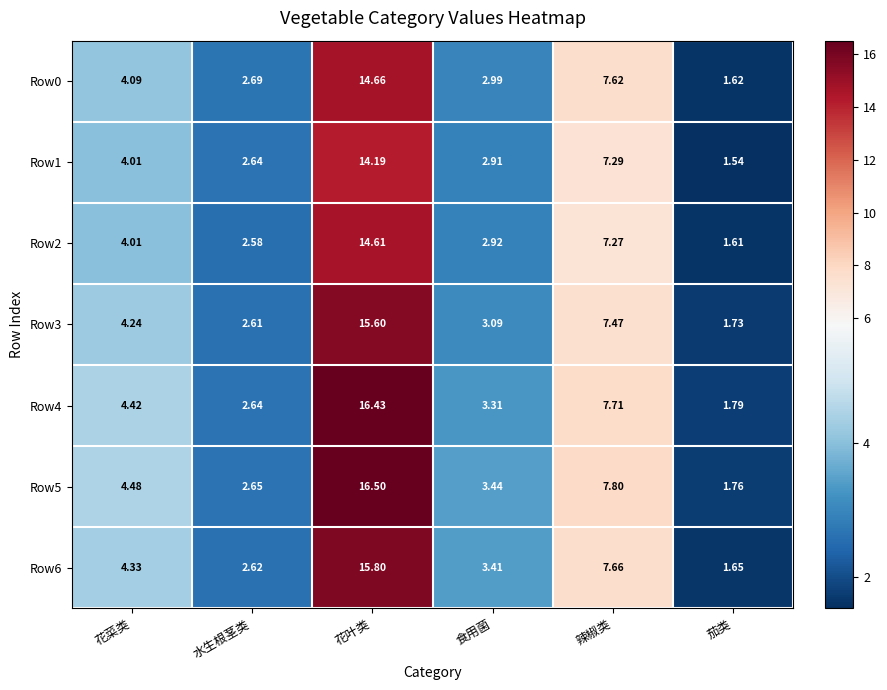

What is the total value across all series at 辣椒类?

52.8